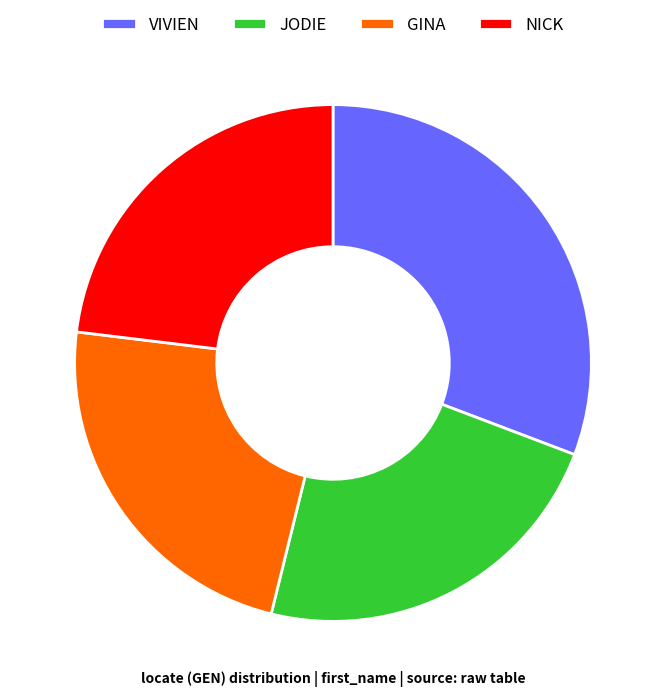

Does VIVIEN account for over 50% of the chart?

No